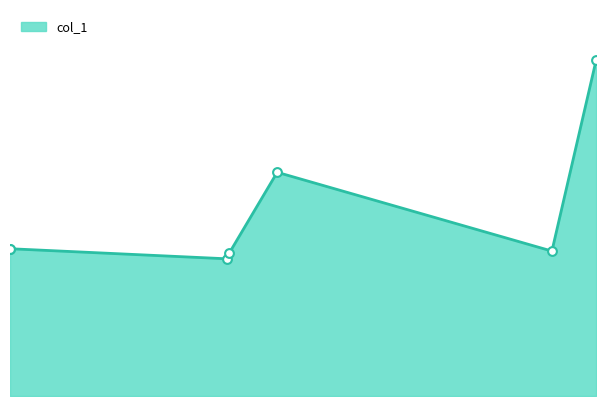

What is the change in value from 37462.3 to 38661.6?

+18.1